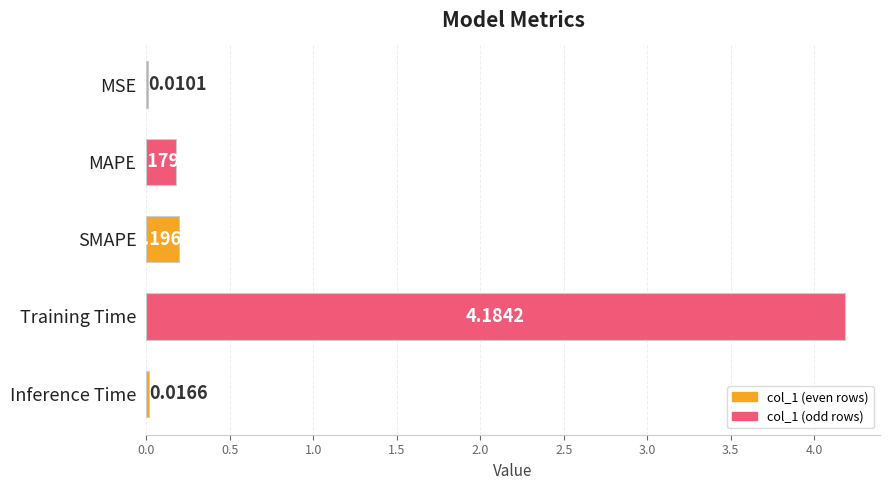

Which has a higher value, SMAPE or Inference Time?

SMAPE